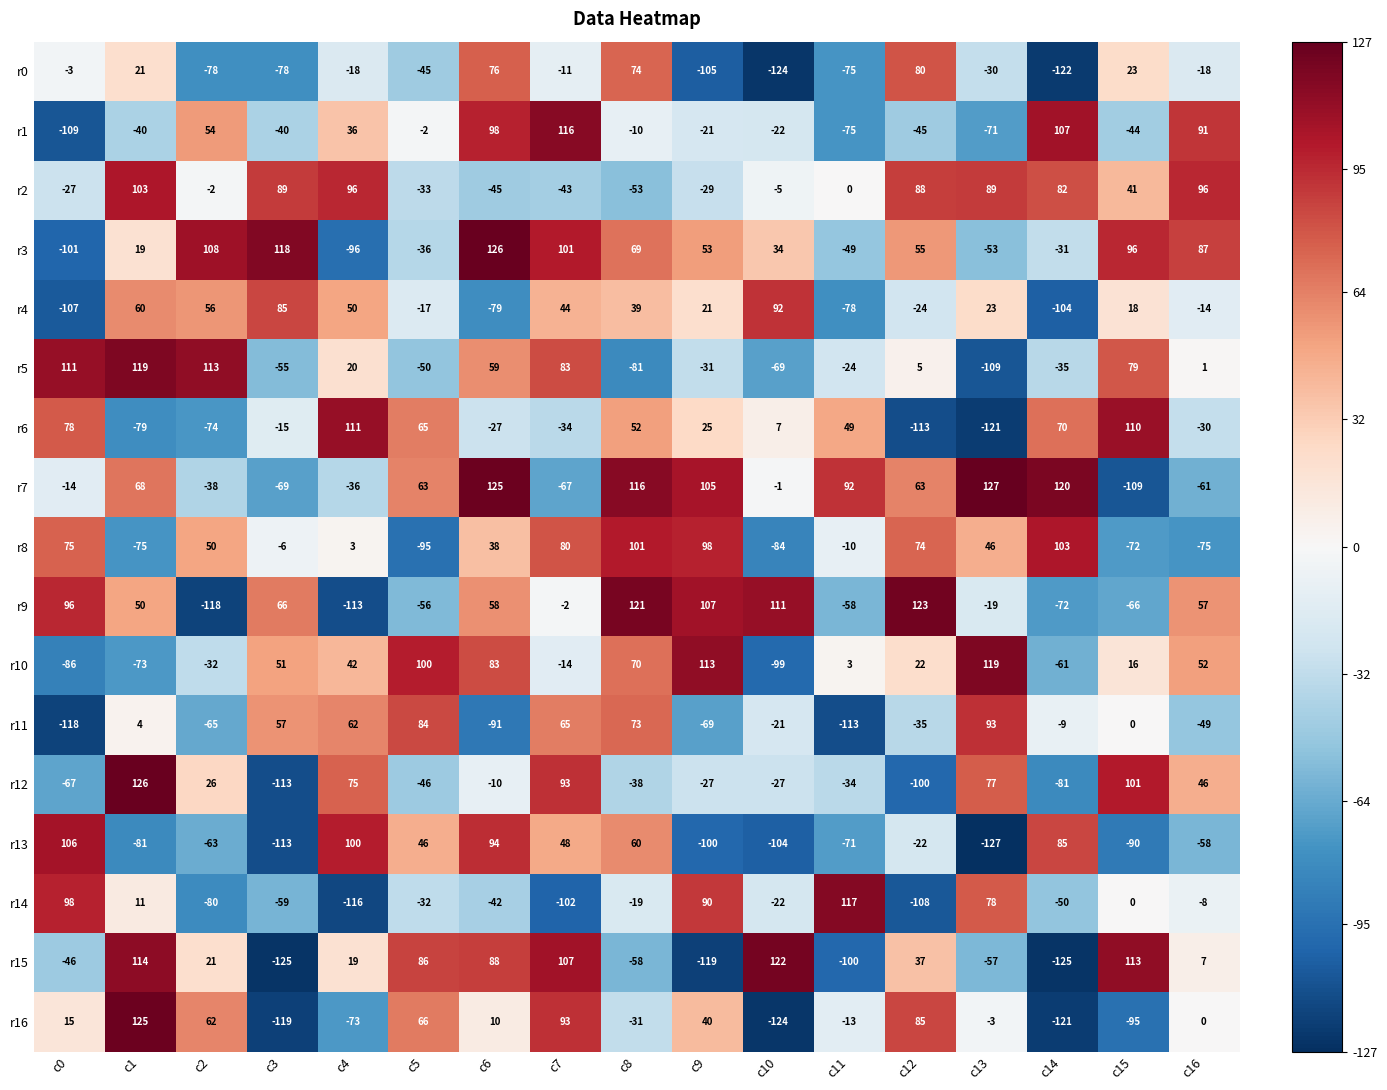

The r8 series shows -72 at c15. True or false?

True